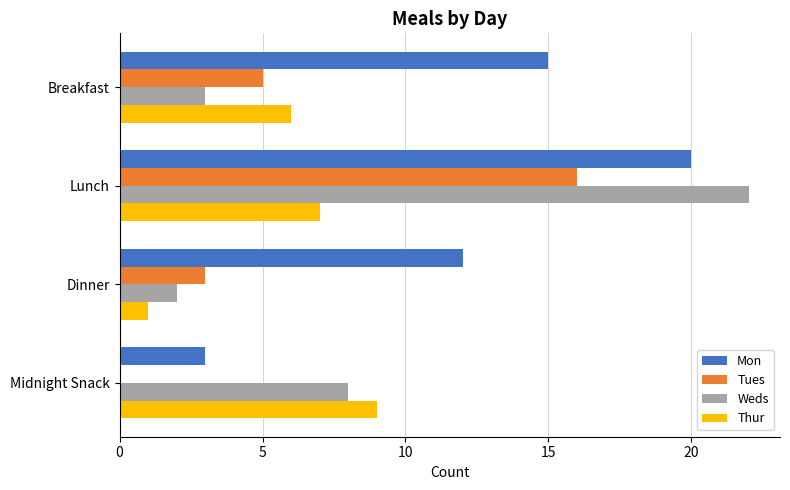

True or false: Mon has a value of 3 at Midnight Snack.

True